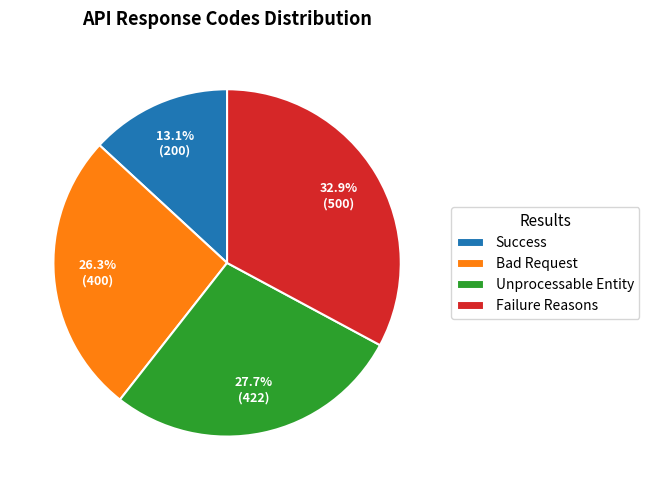

To the nearest percent, what is the difference between the largest and smallest slice percentages?

20%